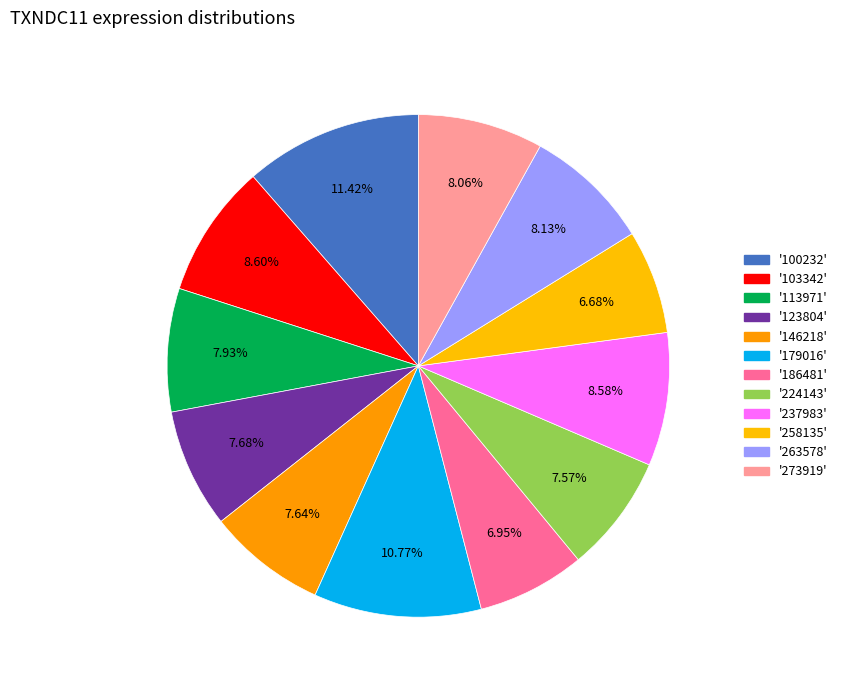

Count the number of slices in the pie.

12